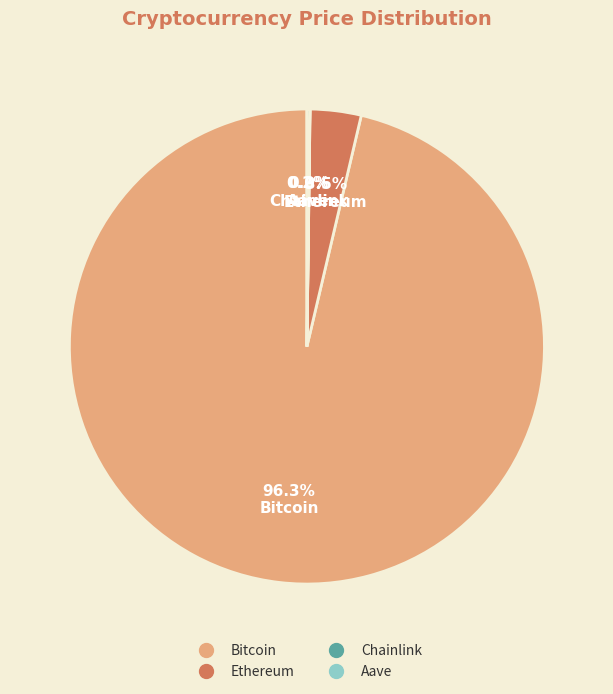

What is the largest slice in the pie chart?

Bitcoin